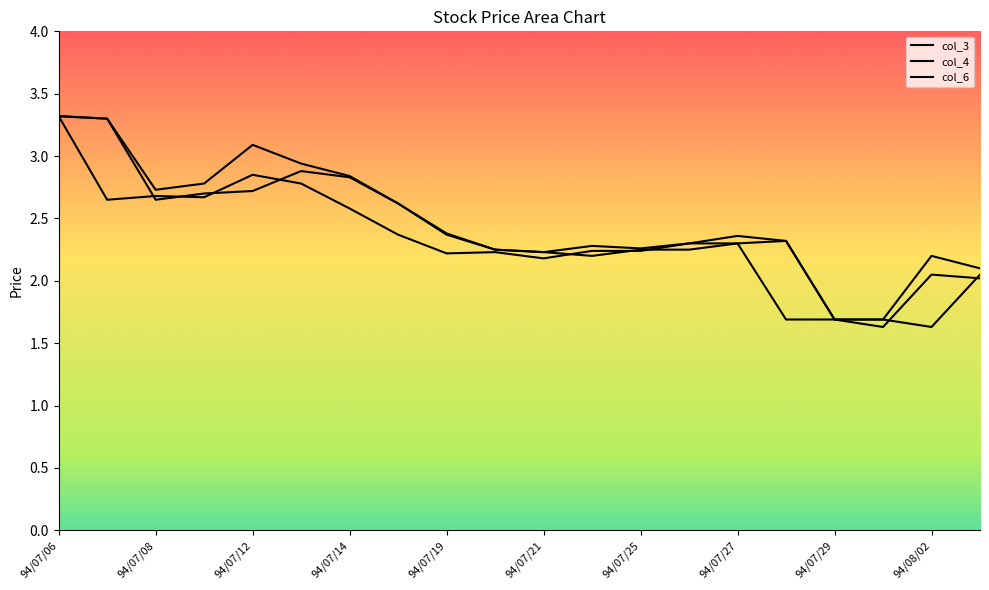

Reading right to left, what are all the values shown in this chart?

col_3: 2.0	1.6	1.7	1.7	2.3	2.3	2.2	2.2	2.2	2.2	2.2	2.4	2.6	2.8	2.9	2.7	2.7	2.6	3.3	3.3
col_4: 2.1	2.2	1.7	1.7	2.3	2.4	2.3	2.3	2.3	2.2	2.2	2.4	2.6	2.8	2.9	3.1	2.8	2.7	3.3	3.3
col_6: 2.0	2.0	1.6	1.7	1.7	2.3	2.3	2.2	2.2	2.2	2.2	2.2	2.4	2.6	2.8	2.9	2.7	2.7	2.6	3.3